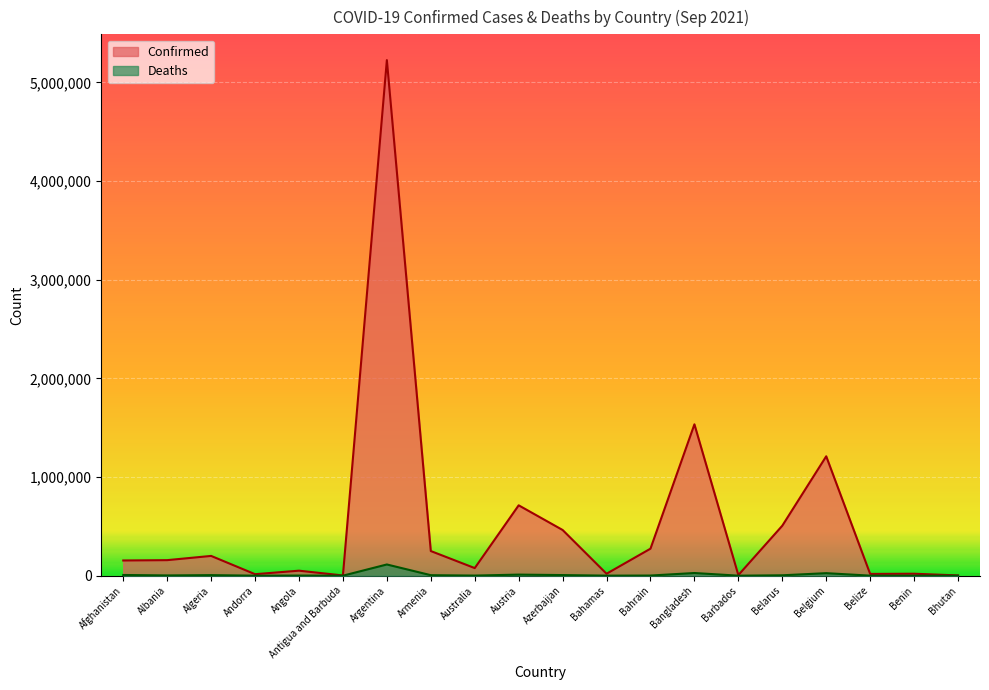

True or false: Deaths has more than 0 interior local peaks.

True